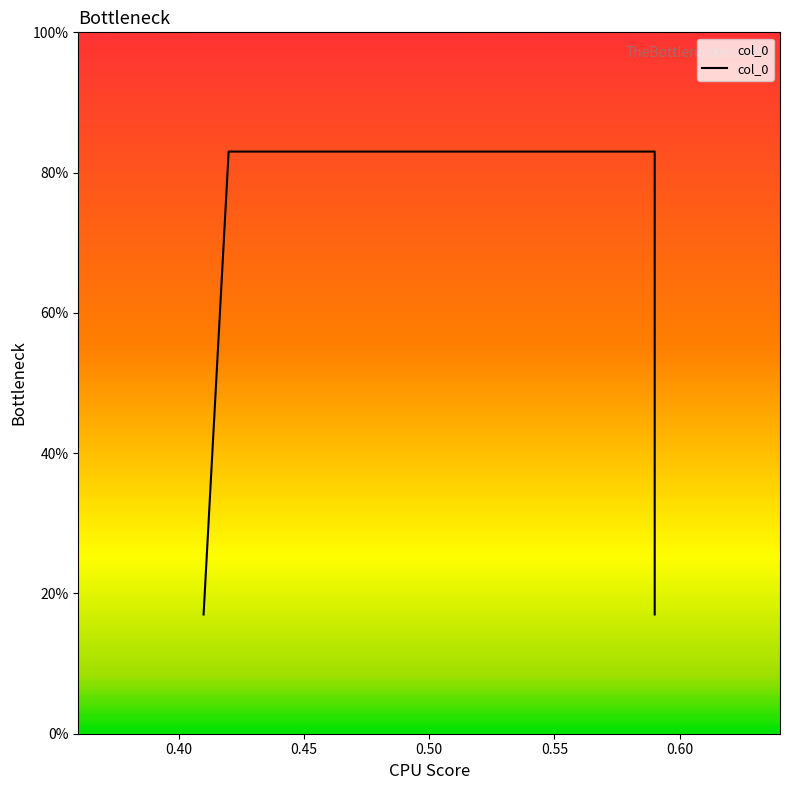

Which has a higher value, 0.50 or 0.40?

0.40